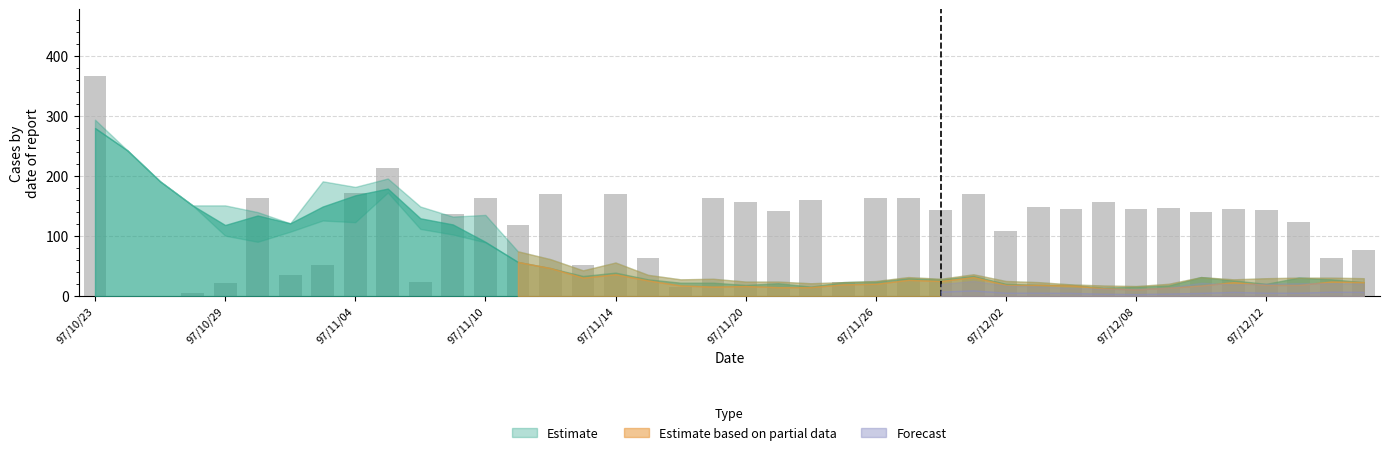

What is the greatest value displayed?

367